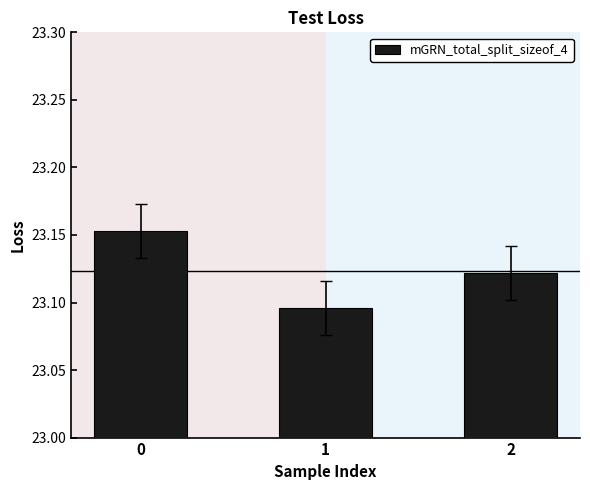

True or false: the data shows 6.7 at 1.

False